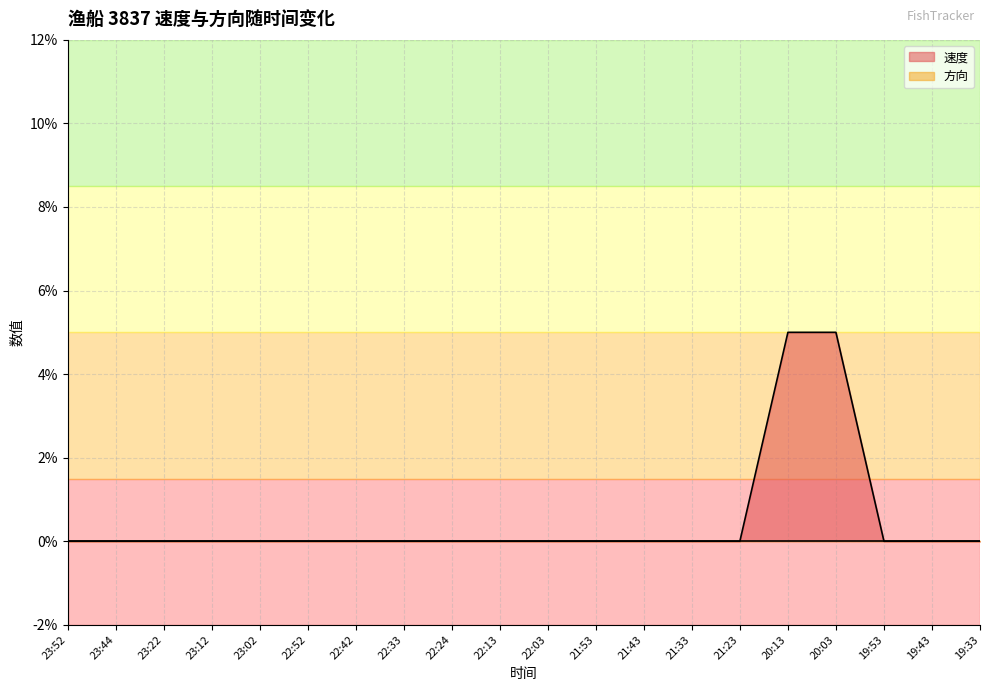

Rank the categories by value from lowest to highest.

23:52, 23:44, 23:22, 23:12, 23:02, 22:52, 22:42, 22:33, 22:24, 22:13, 22:03, 21:53, 21:43, 21:33, 21:23, 19:53, 19:43, 19:33, 20:13, 20:03